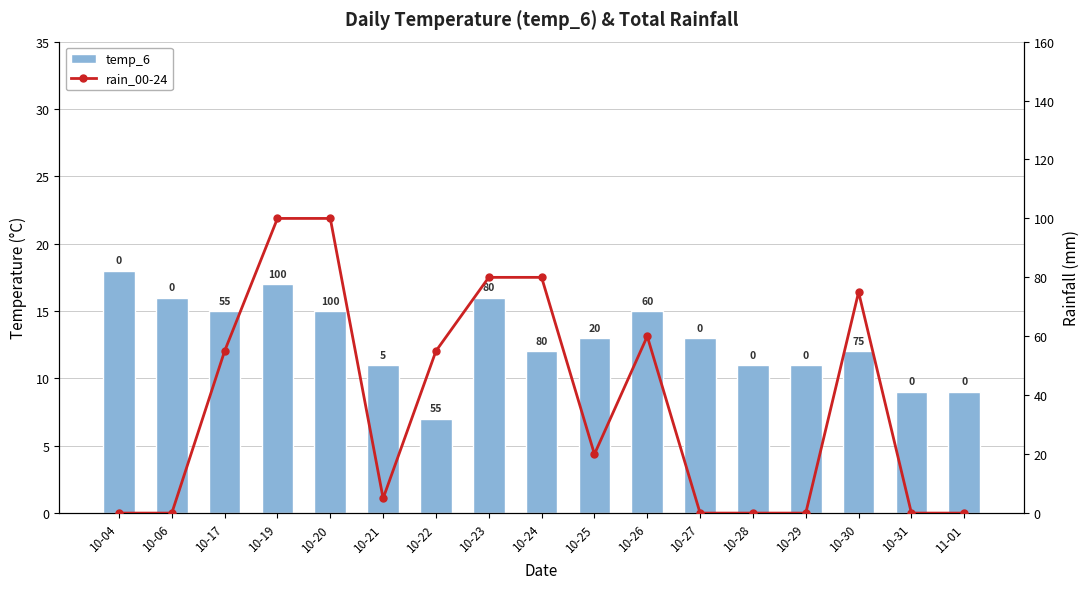

Is it true that rain_00-24 equals 35 at 10-23?

False